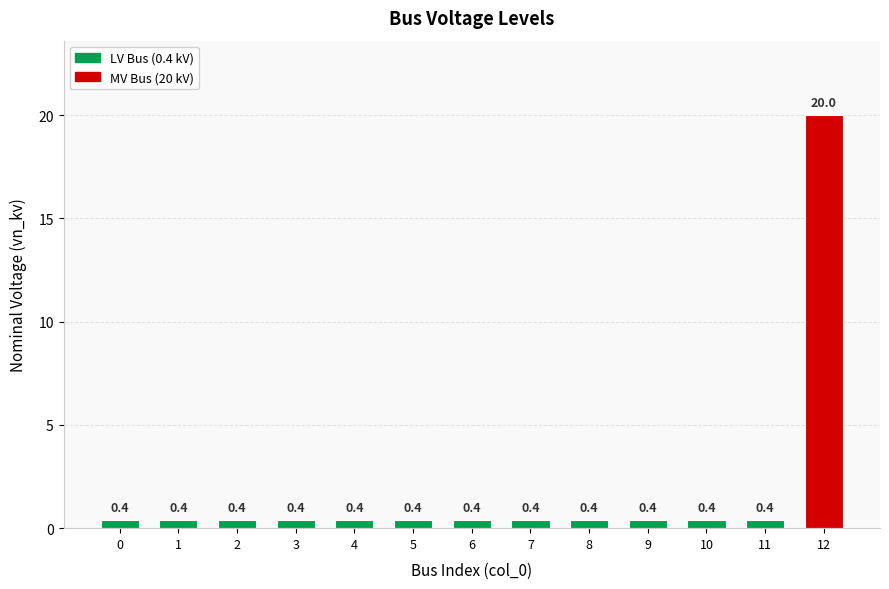

The value at 3 is 0.4. True or false?

True